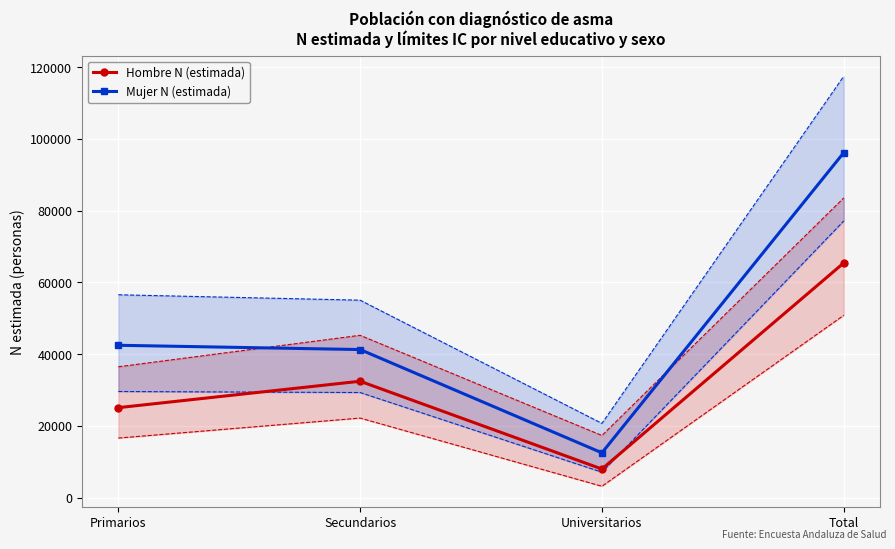

What is the sum of the Mujer N (estimada) values at Total and Primarios?

138635